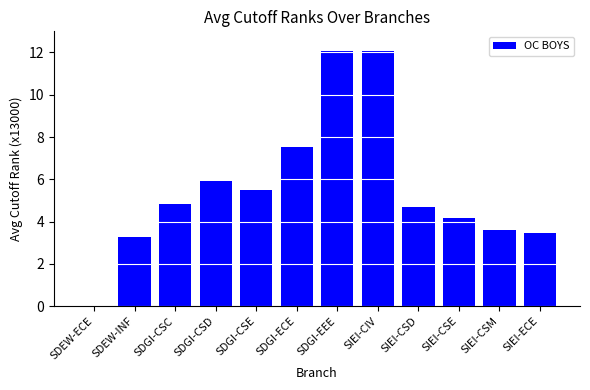

At which label is the value closest to 6?

SDGI-CSD